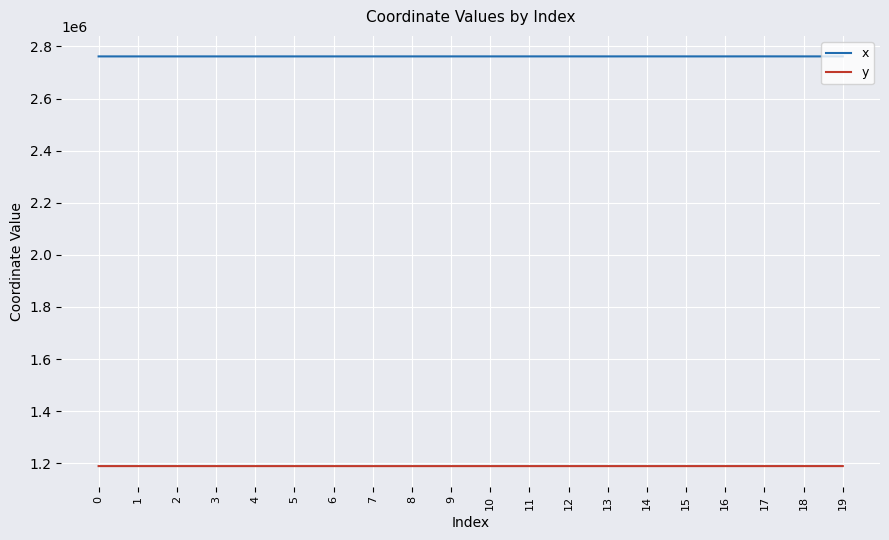

At 8, list the series in order from smallest to largest.

y, x